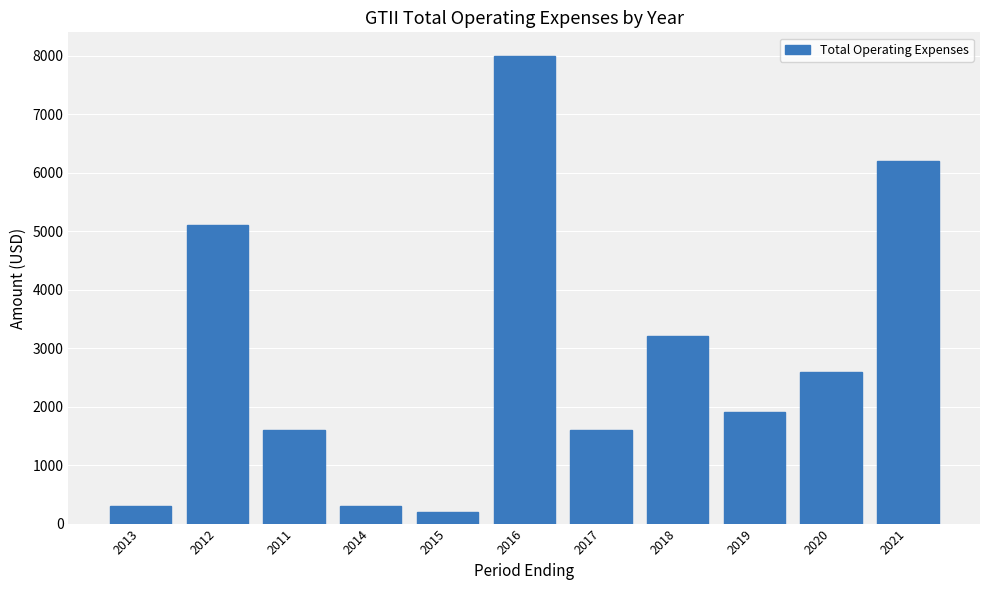

What is the sum of the values at 2013 and 2018?

3500